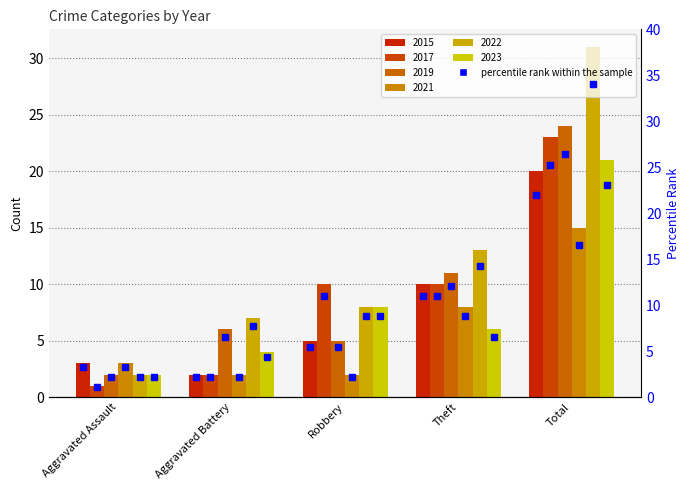

Rank the categories by 2022 value from lowest to highest.

Aggravated Assault, Aggravated Battery, Robbery, Theft, Total